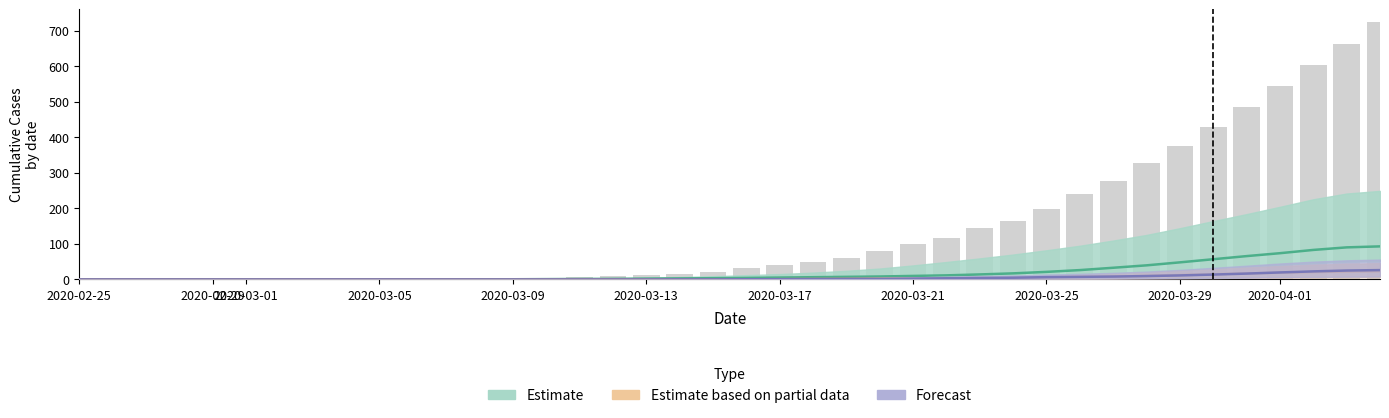

What is the value of the 19th bar from the left?

14